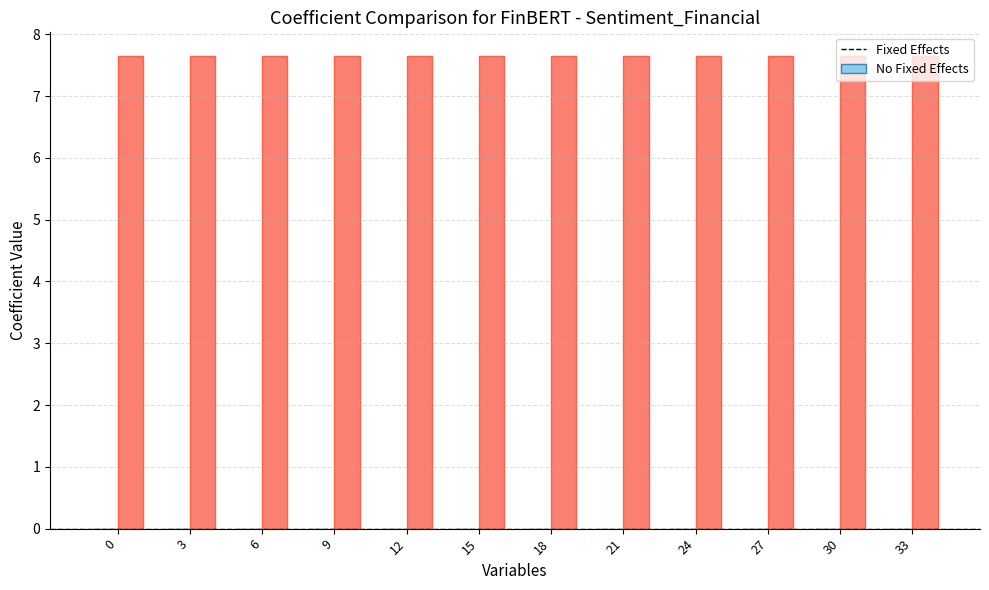

The col_1 (No Fixed Effects) series shows 2.6 at 6. True or false?

False